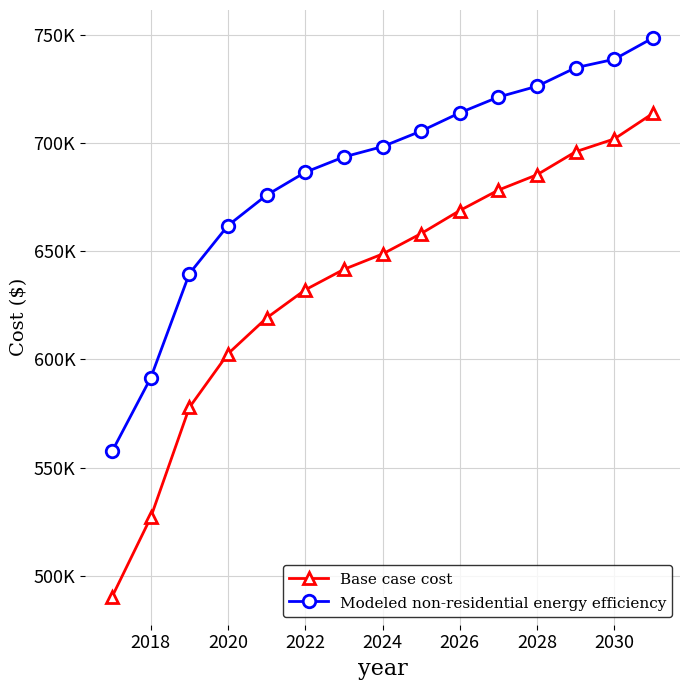

What is the sum of all Base case cost values?

9541329.3